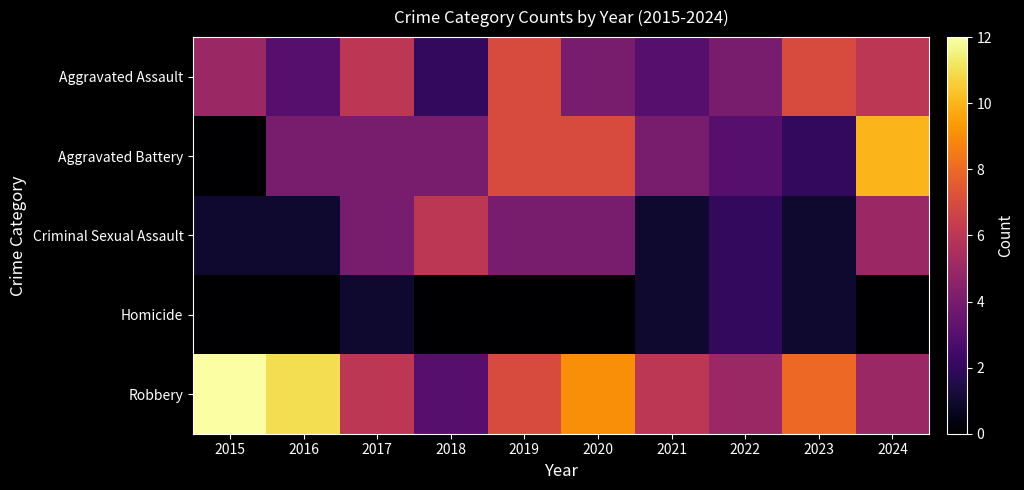

At how many categories does at least one series exceed 5?

9